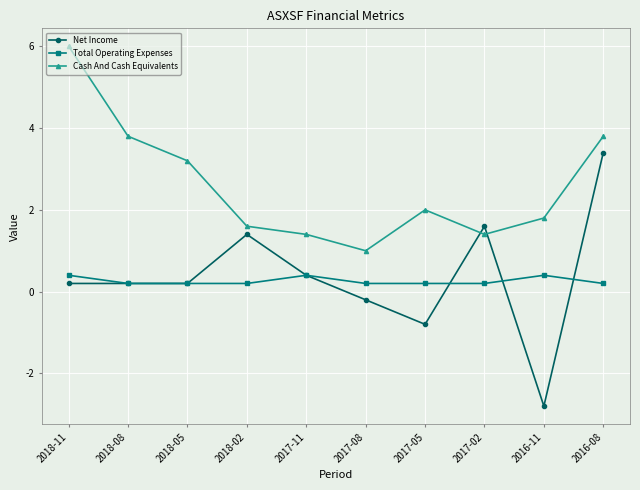

Which label corresponds to the largest value in the chart?

2018-11